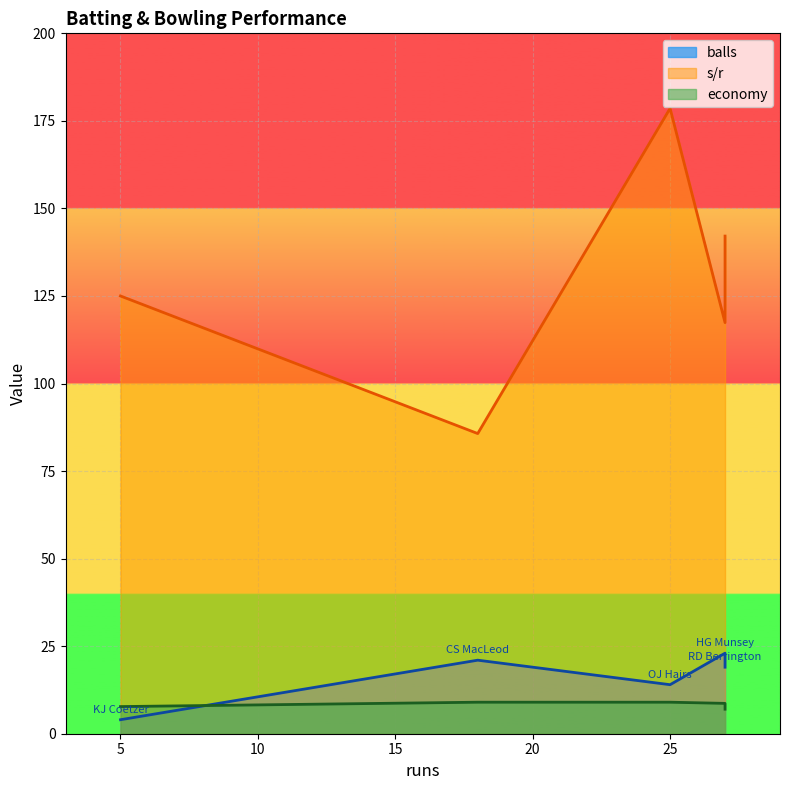

How many data points does each series have?

5